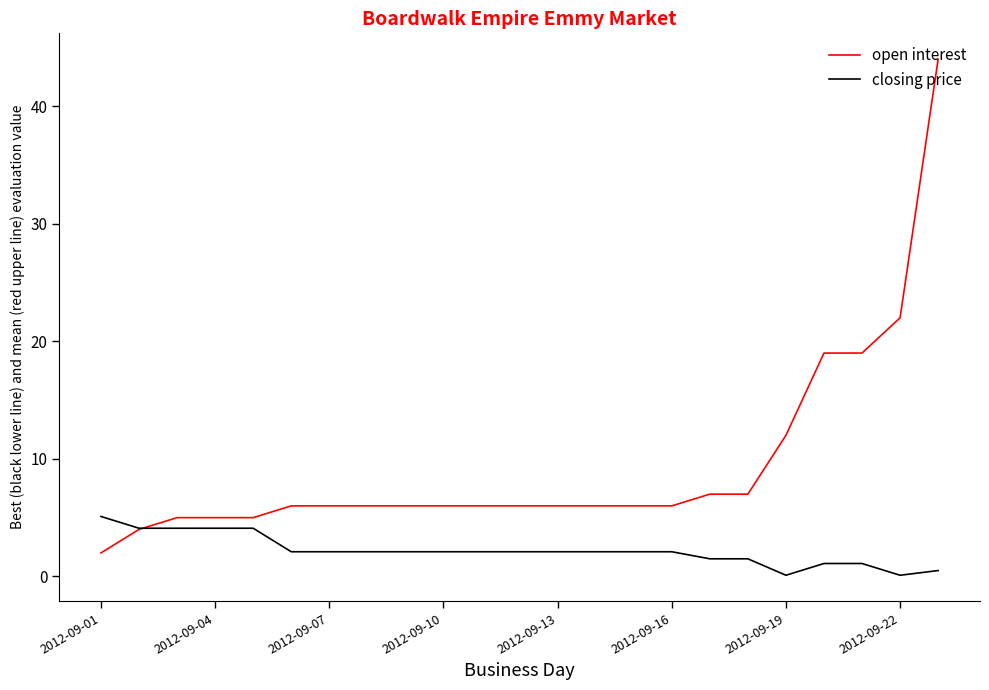

What is the lowest value of the open interest series?

2.0